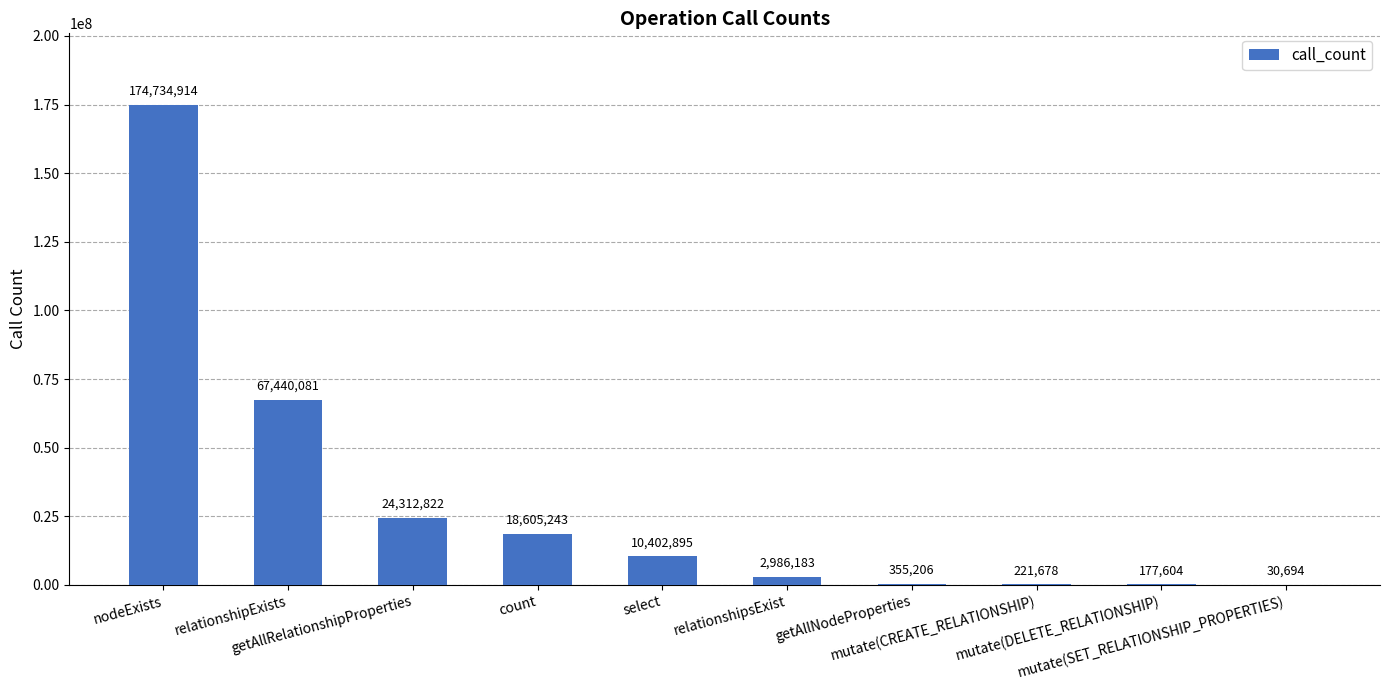

Where is the data nearest to the value 87382804?

relationshipExists